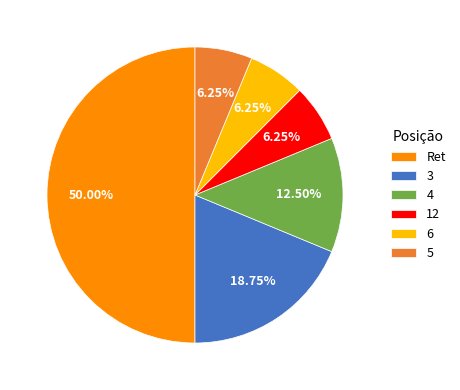

What is the largest slice in the pie chart?

Ret